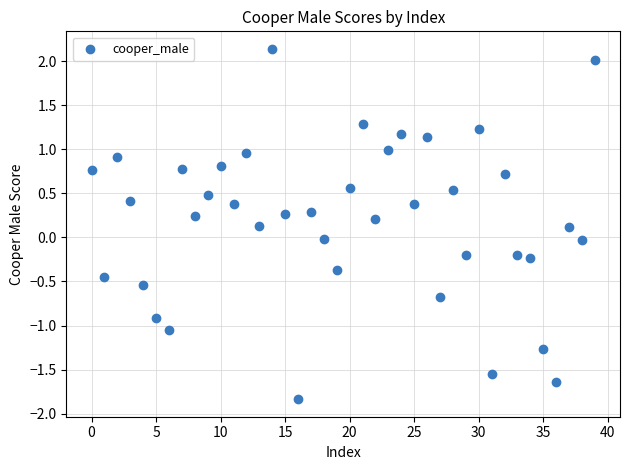

What is the range of Y values (max minus min)?

4.0